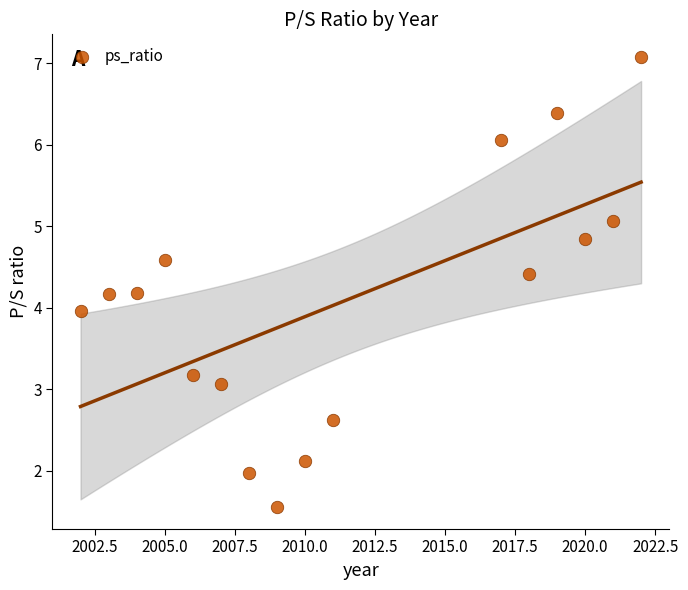

What is the range of X values (max minus min)?

20.0